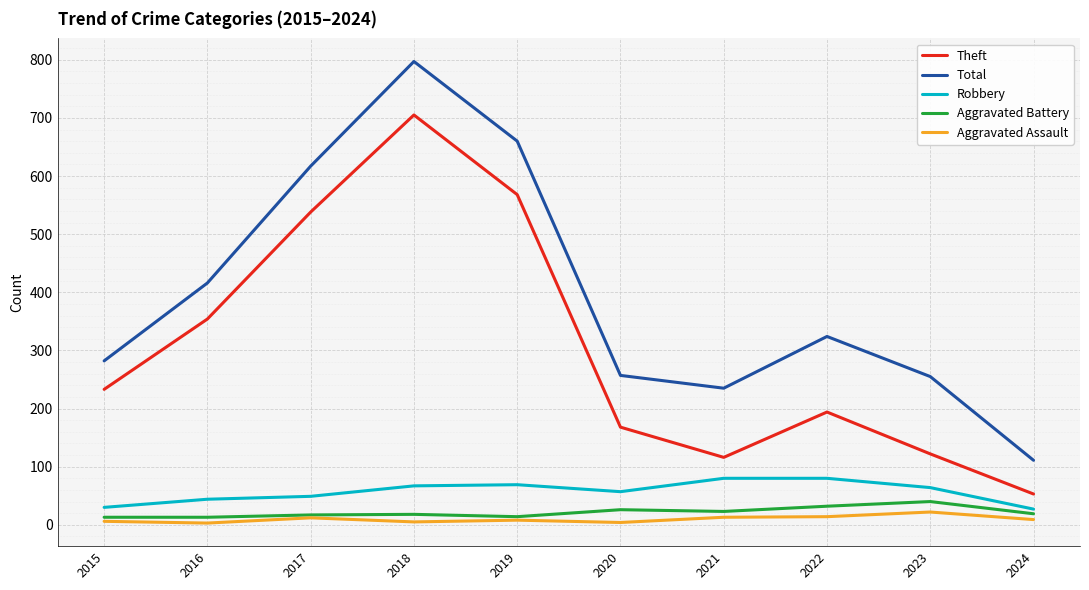

What is the spread (max minus min) of values at 2023?

233